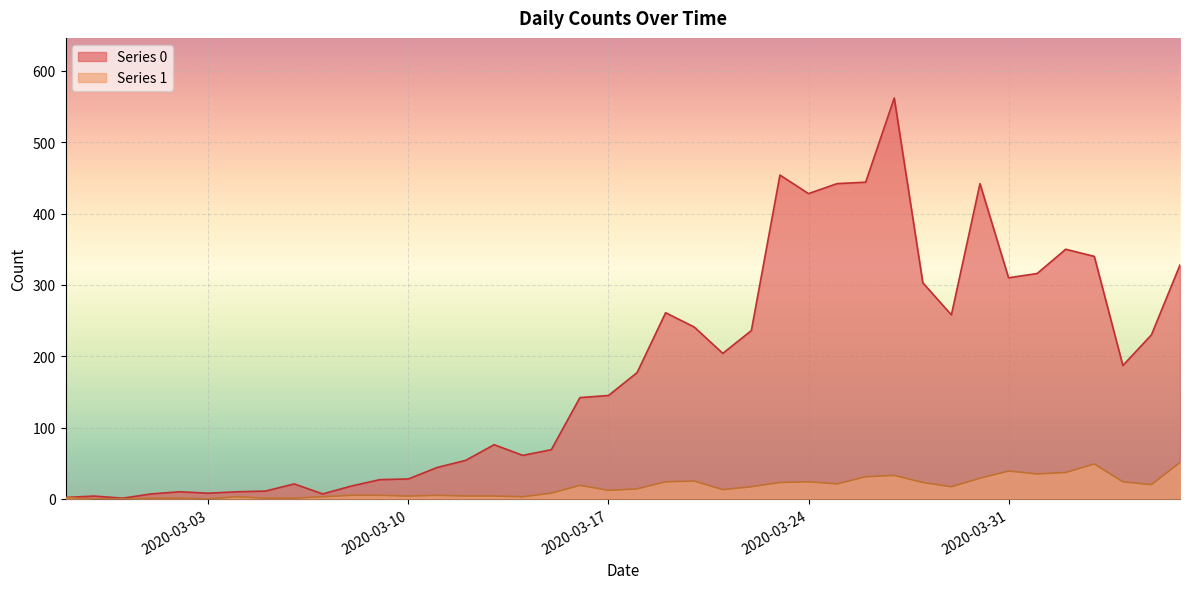

True or false: Series 0 has more than 0 interior local peaks.

True